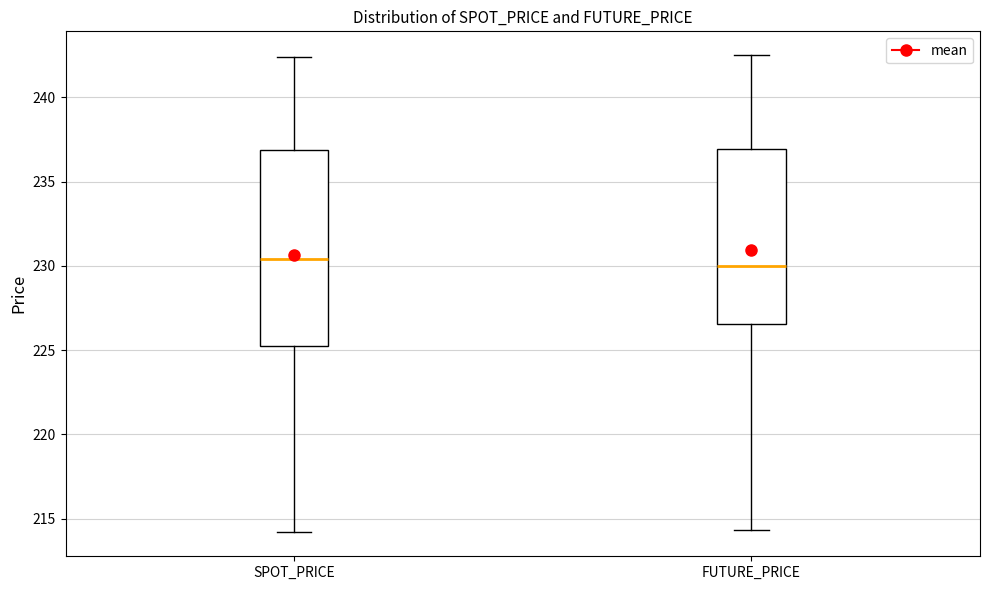

Reading left to right, read every box against the y-axis: the position of its median line, the range the box covers, and the ends of its whiskers. The values are not printed on the chart, so give them approximately, as read against the axis.

SPOT_PRICE: median 230.5, box 225.5 to 237.0, whiskers 214.0 to 242.5
FUTURE_PRICE: median 230.0, box 226.5 to 237.0, whiskers 214.5 to 242.5